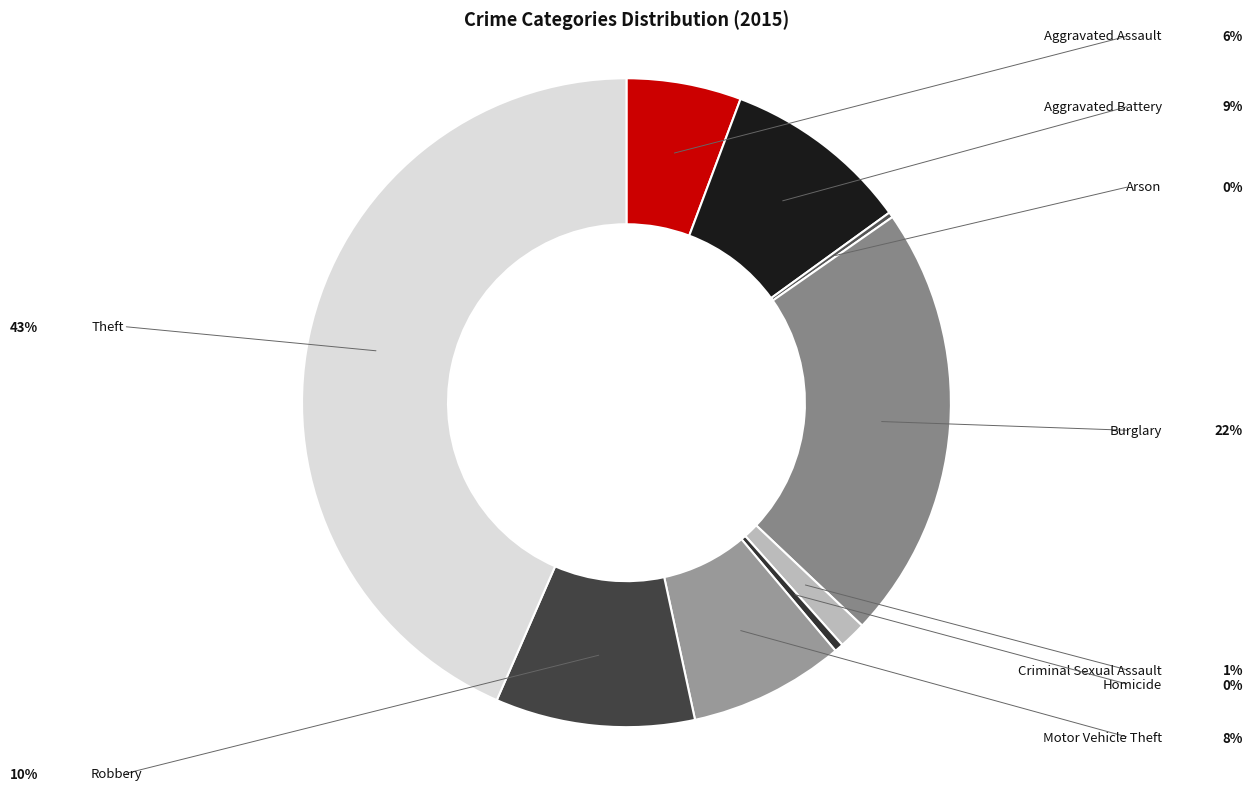

True or false: Burglary accounts for 22% of the total.

True